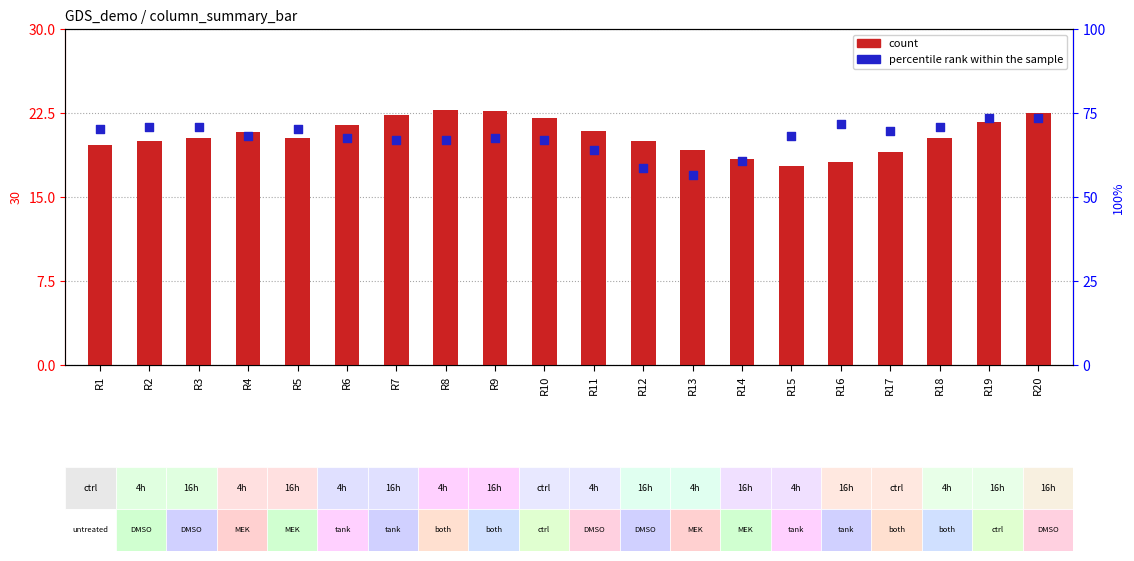

What are all the series names shown in the legend?

count, percentile rank within the sample